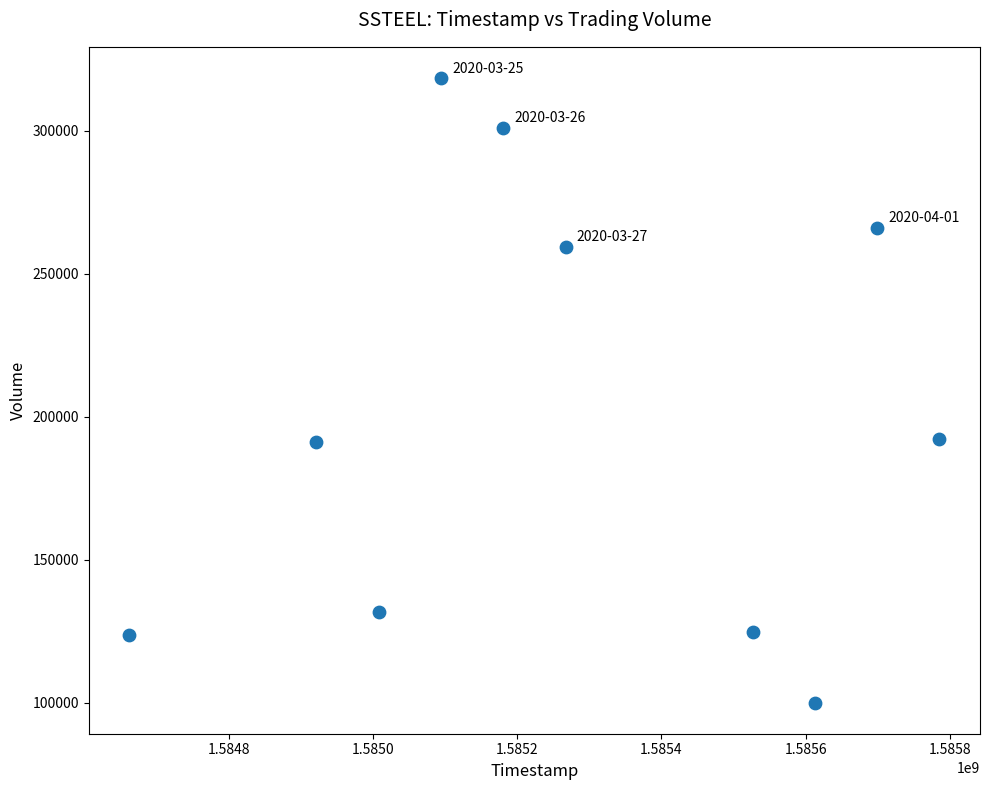

What is the average X value?

1585275840